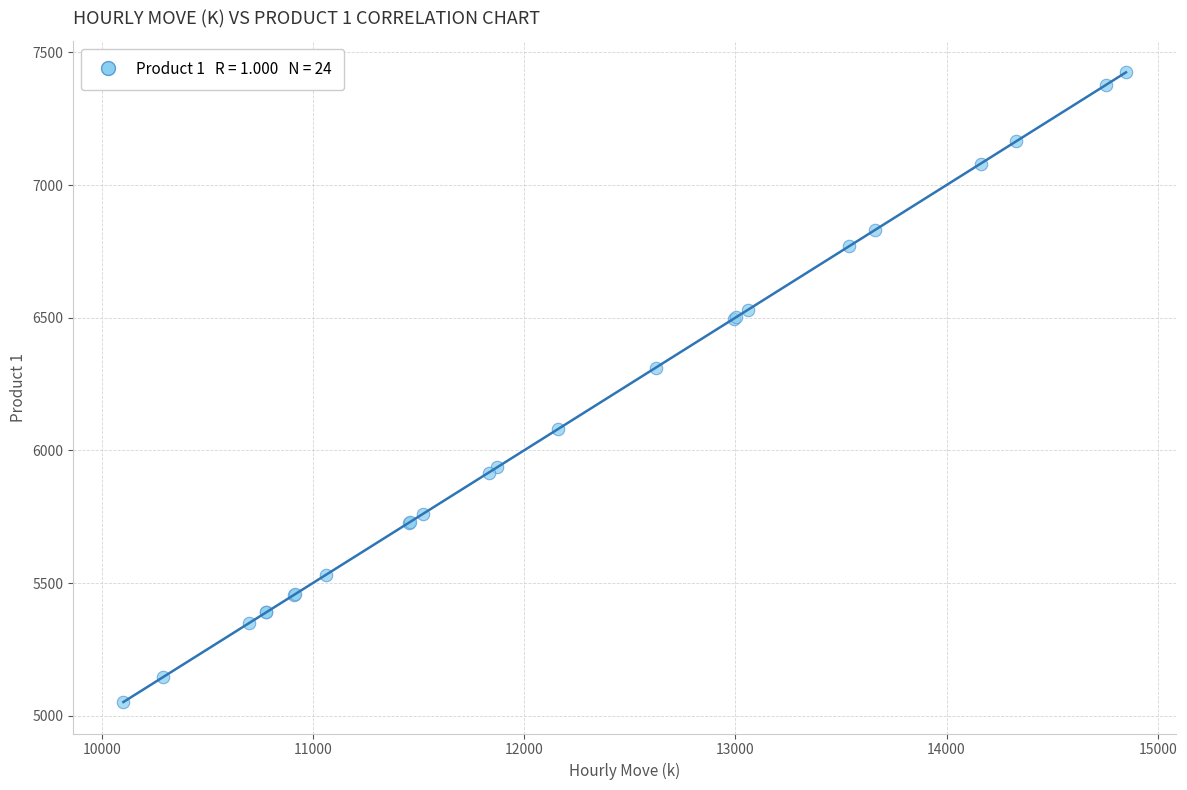

What Y value in the scatter plot is closest to 6238?

6311.9